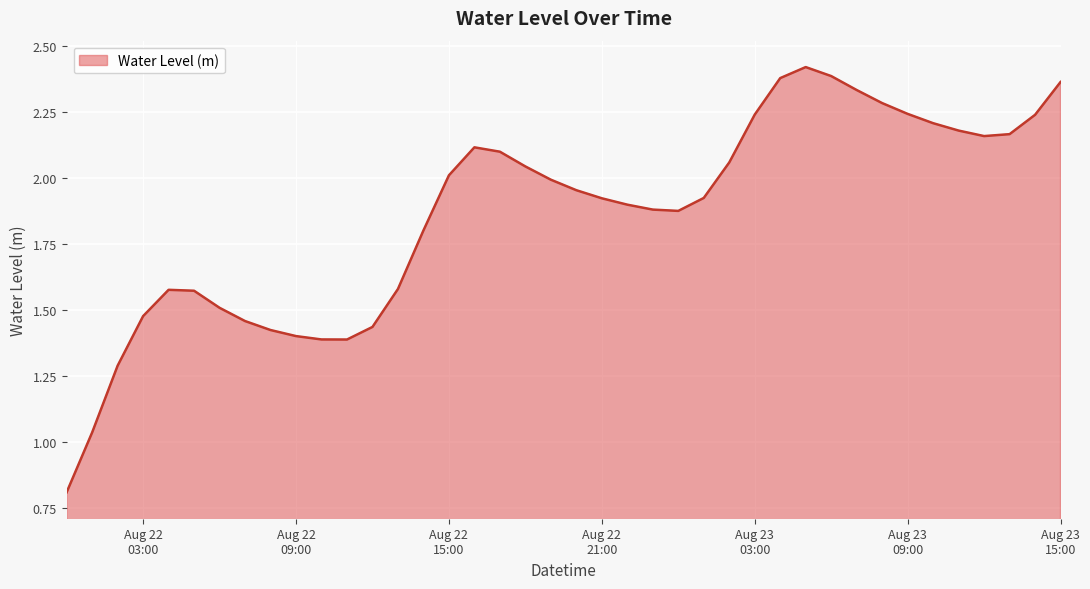

What is the minimum value shown in the chart?

0.8